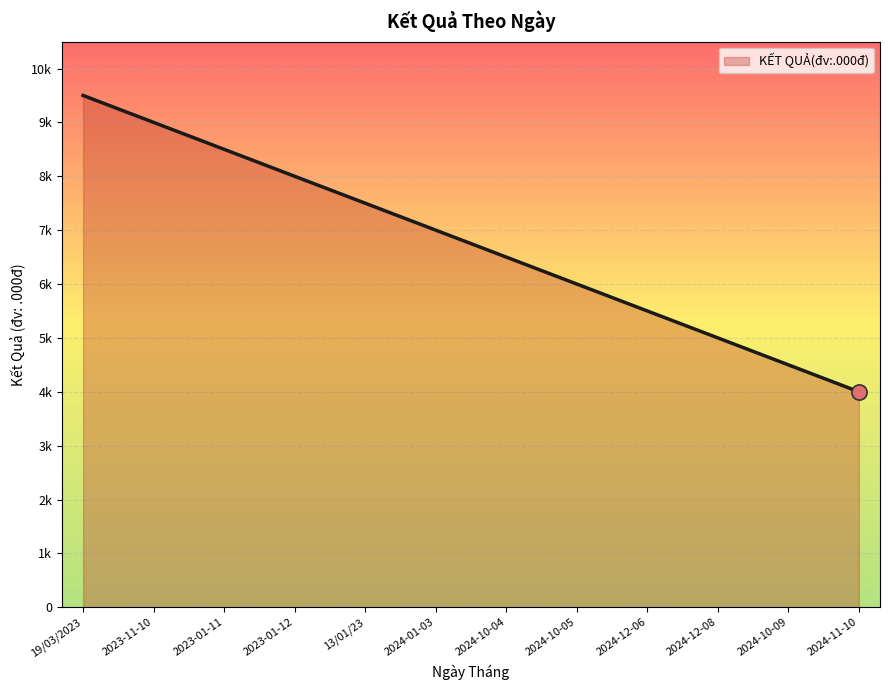

Is this an area chart (filled region under the line)?

Yes